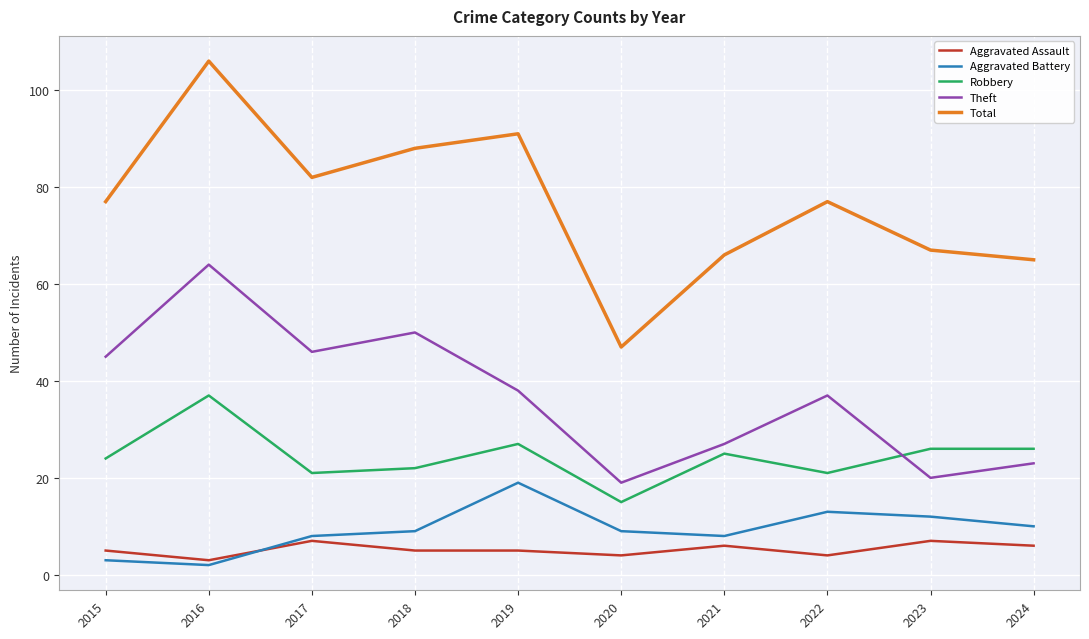

True or false: Total and Robbery intersect in this chart.

False